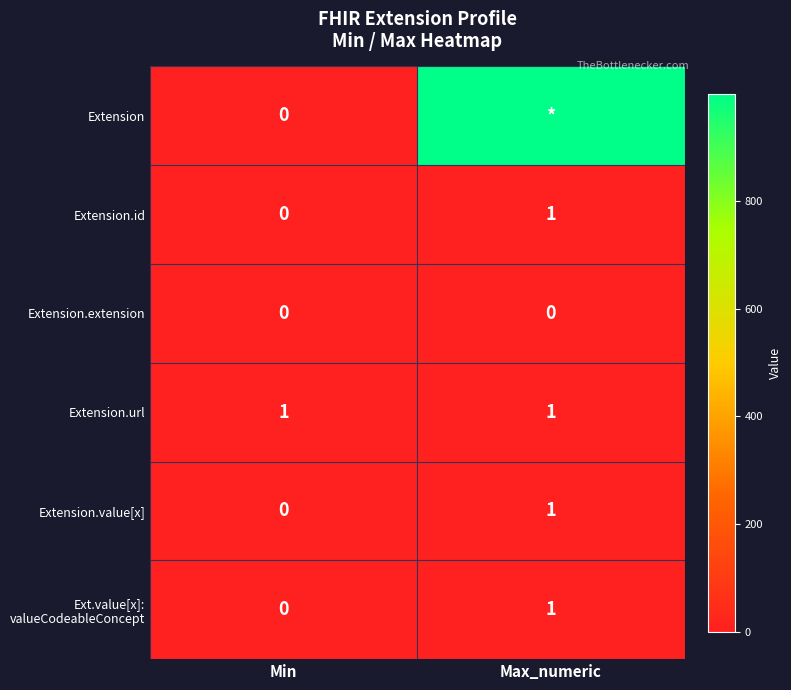

At which category is the sum across all series the highest?

Max_numeric